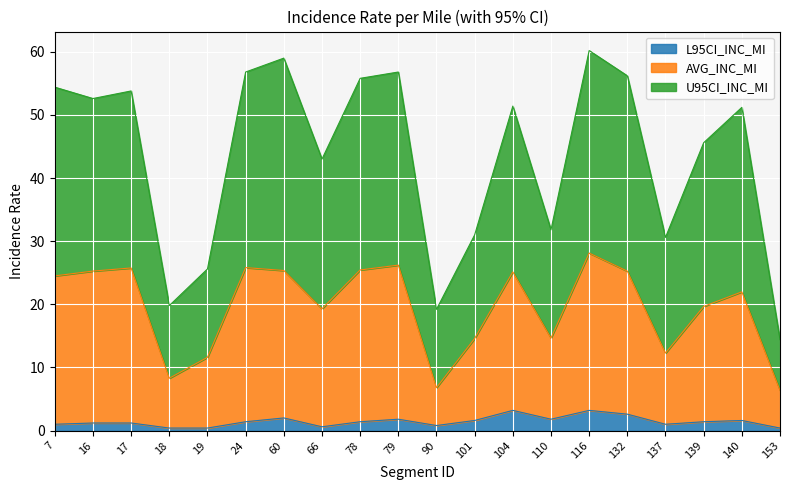

Between 116 and 132, which series saw the biggest shift?

U95CI_INC_MI